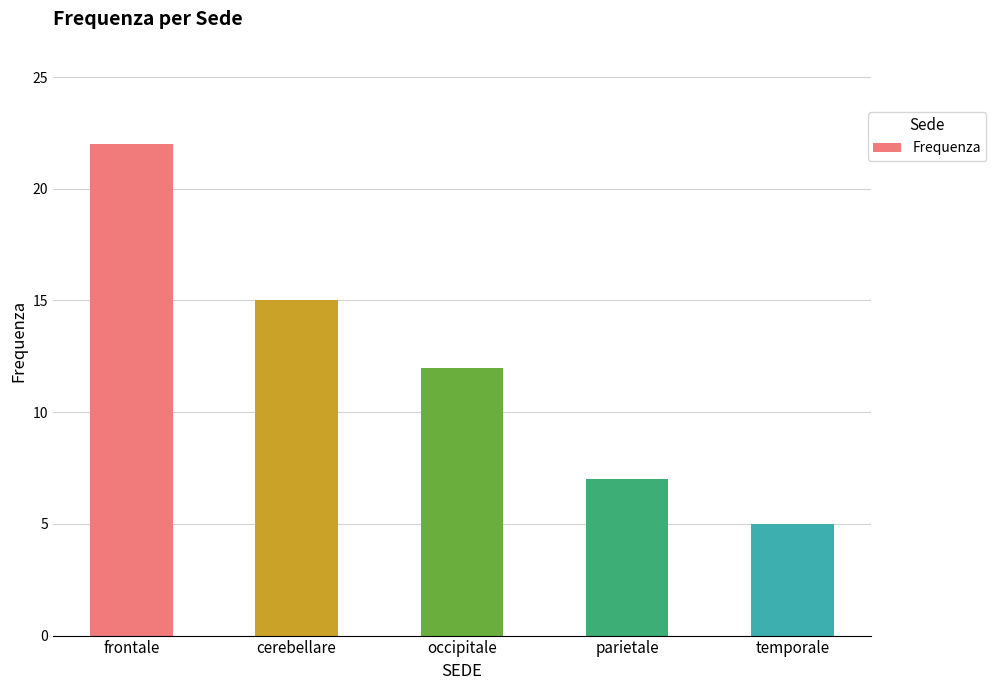

Reading right to left, list all the values displayed in this chart.

5	7	12	15	22